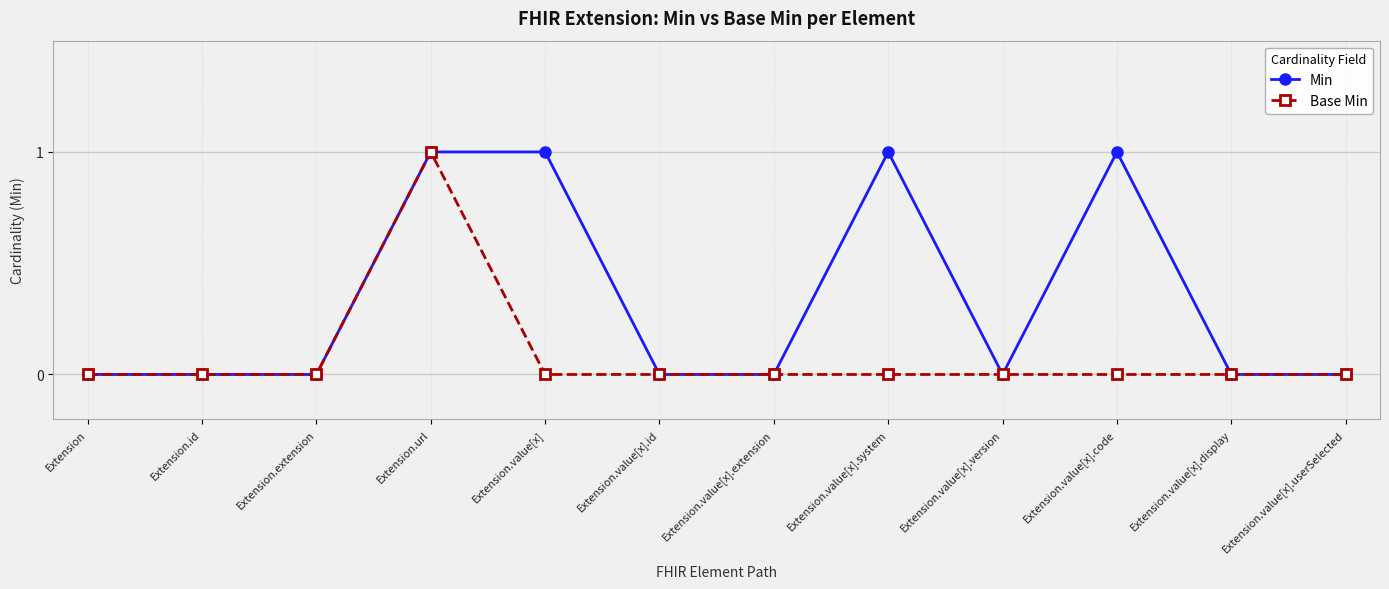

At which category is the sum across all series the highest?

Extension.url